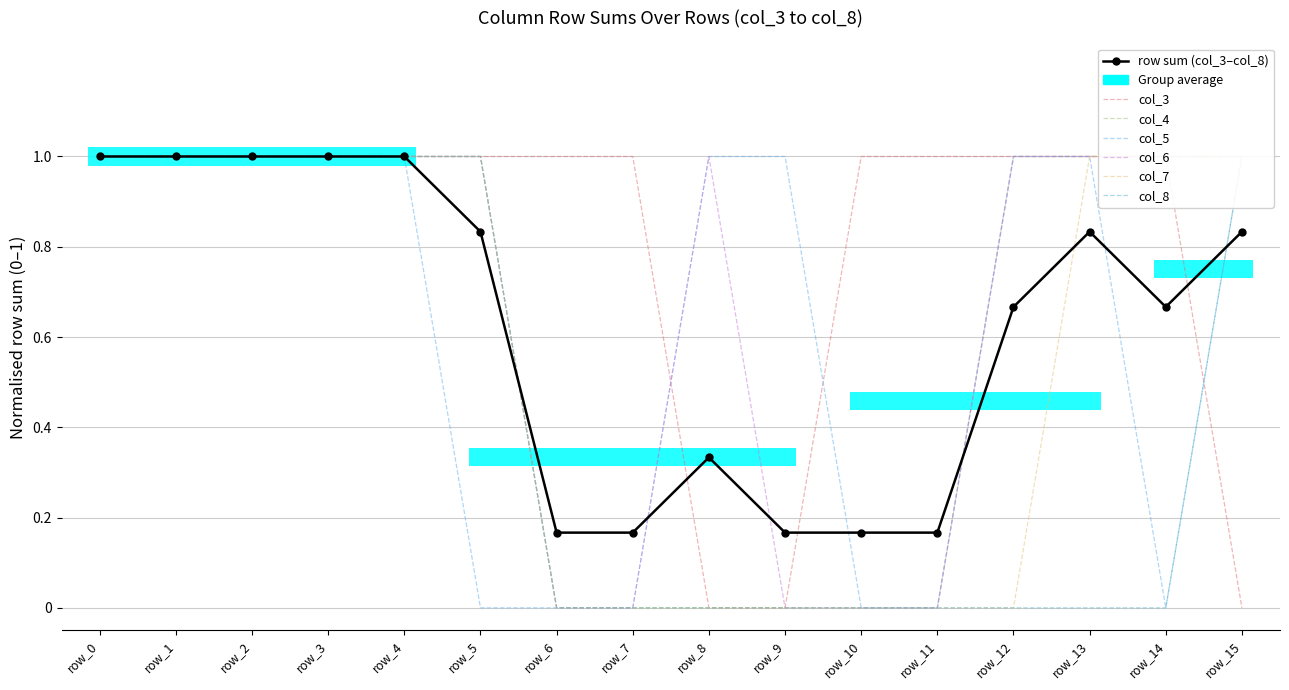

What are all the series names shown in the legend?

col_3, col_4, col_5, col_6, col_7, col_8